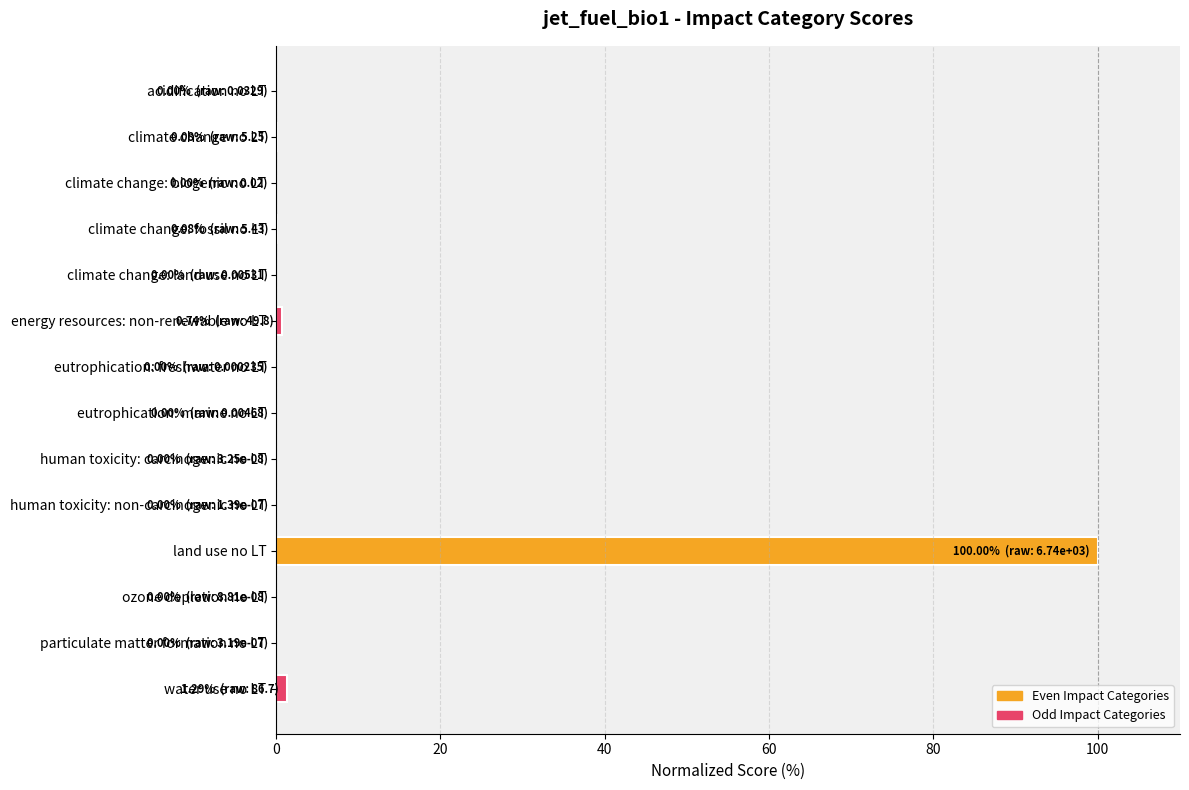

Count the number of categories in the chart.

14